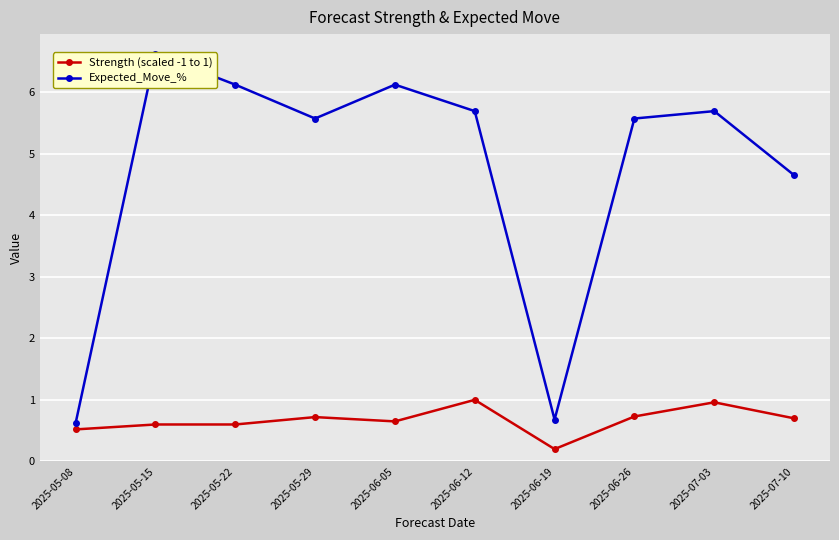

What is the difference between the Expected_Move_% values at 2025-05-08 and 2025-06-05?

5.5